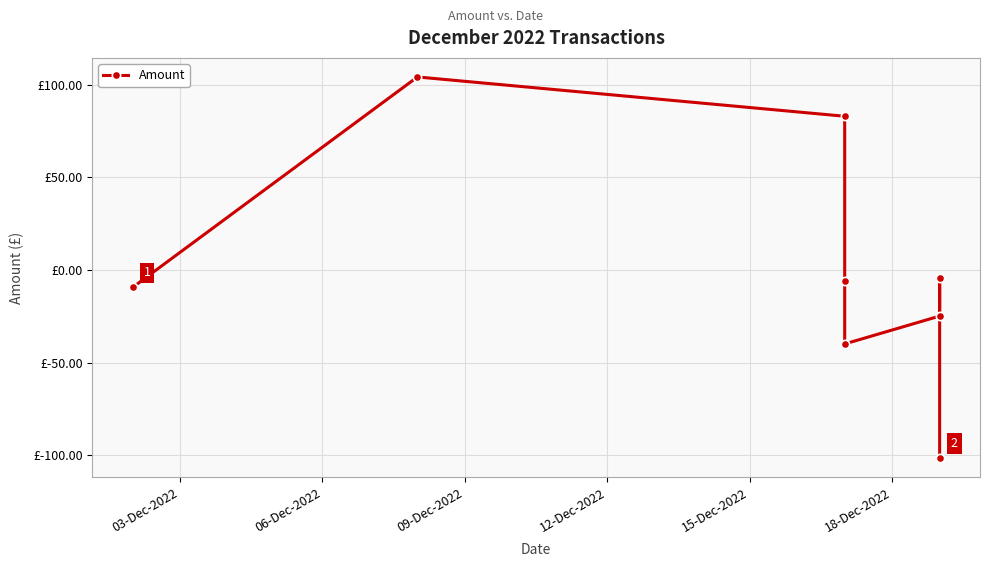

What is the sum of the values at 15-Dec-2022 and 18-Dec-2022?

-64.9